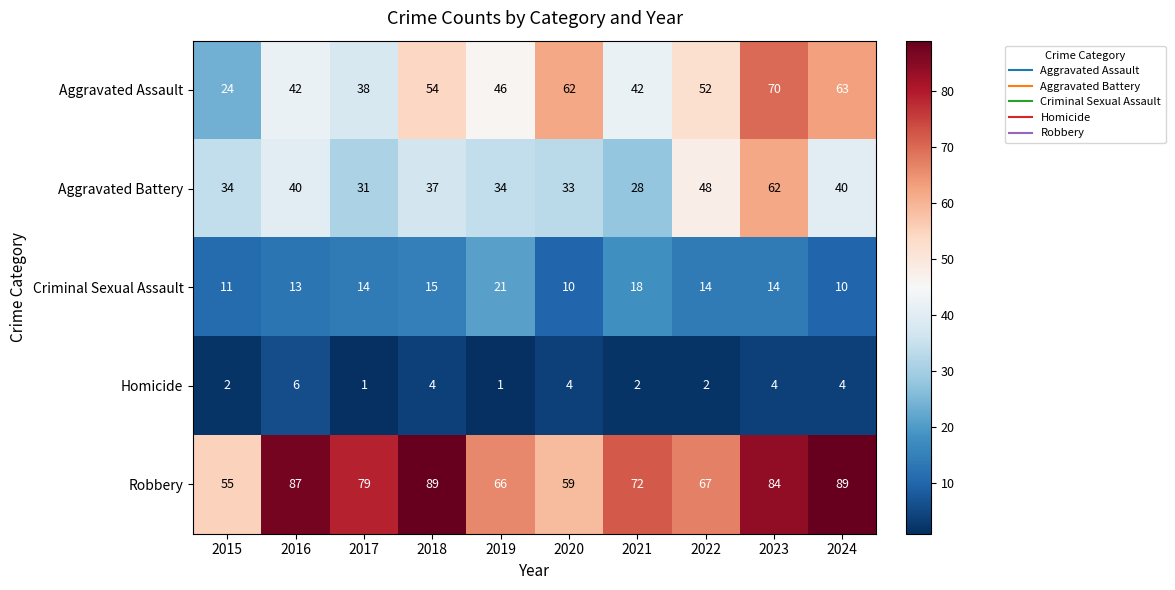

True or false: Aggravated Assault has a value of 38 at 2017.

True